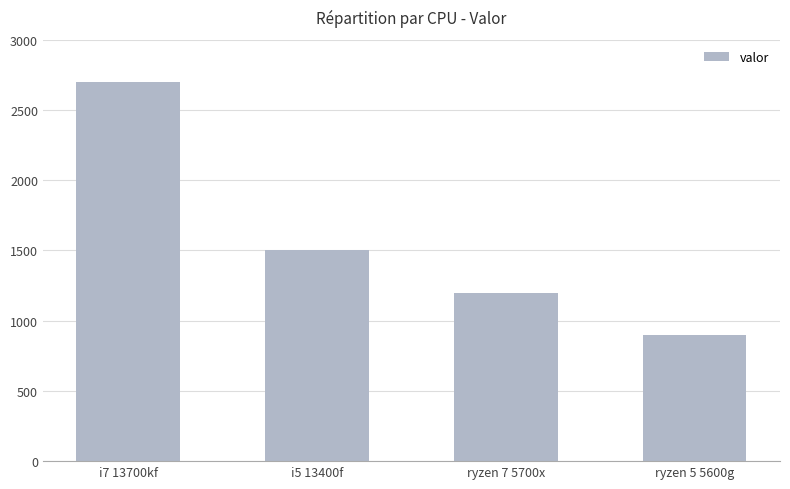

True or false: the data shows 2700 at i7 13700kf.

True